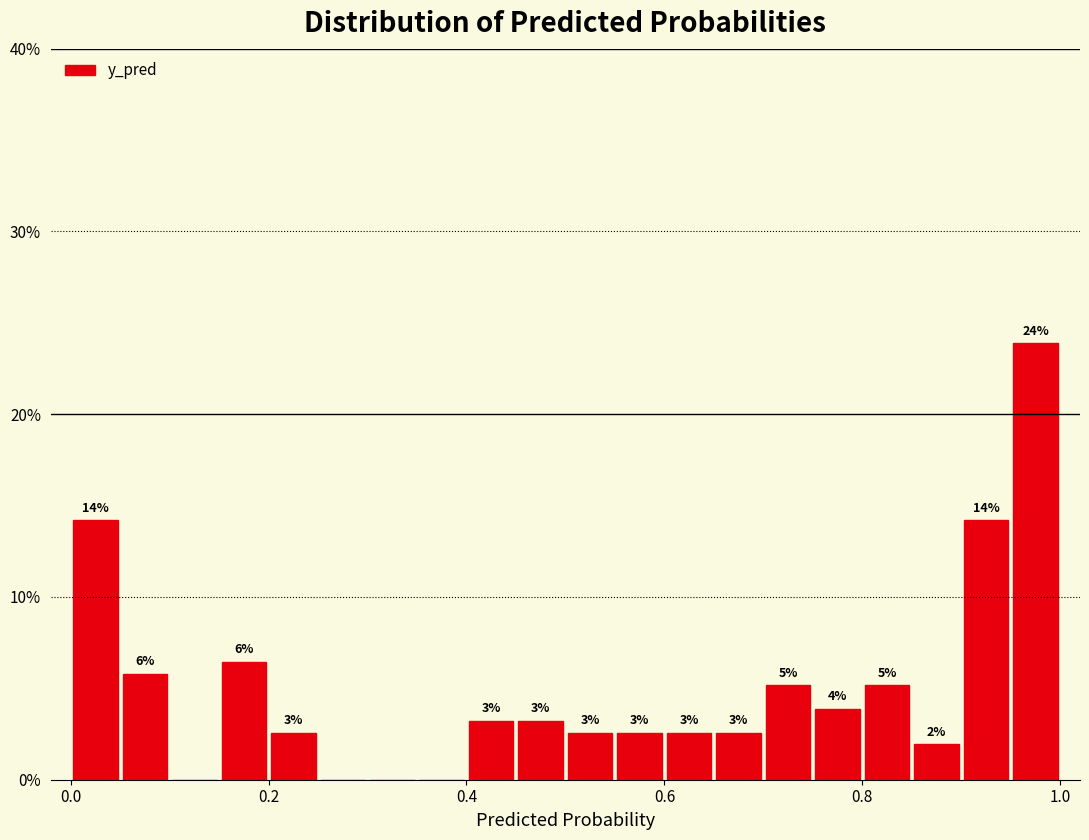

Around what value on the x-axis is the tallest bar? Give the approximate position of its centre, as read against the axis.

0.98